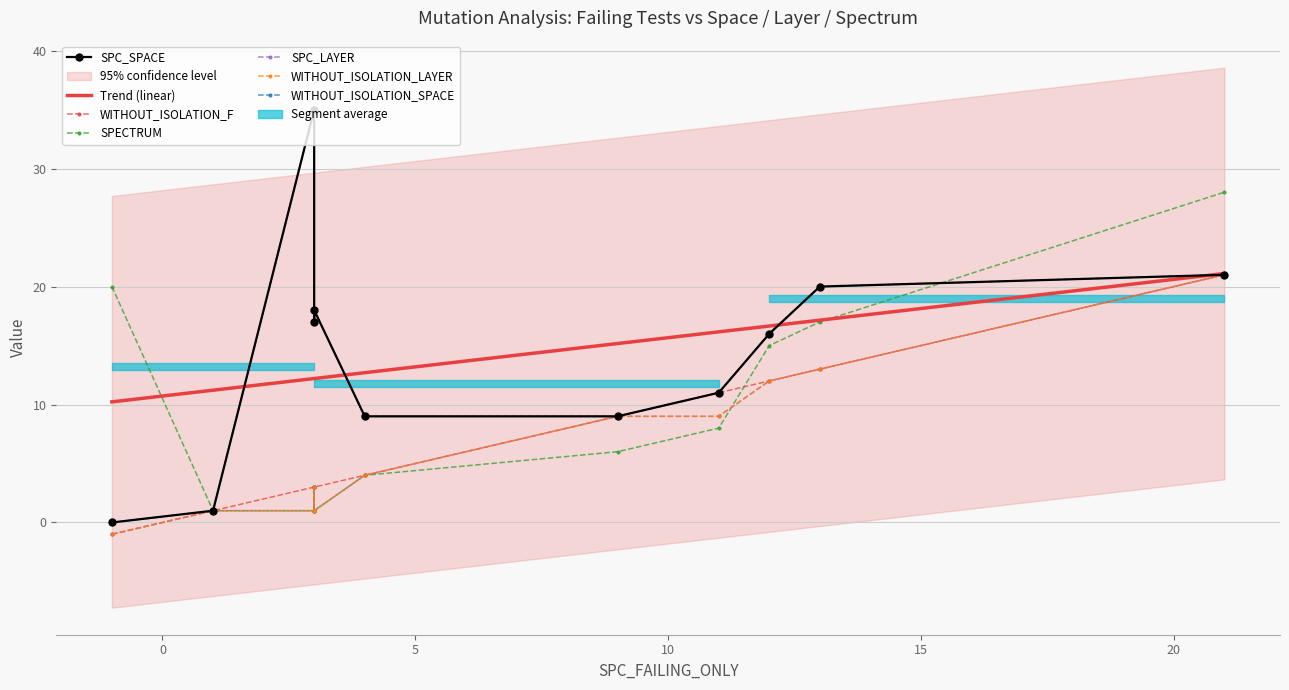

True or false: WITHOUT_ISOLATION_SPACE and WITHOUT_ISOLATION_LAYER intersect in this chart.

False